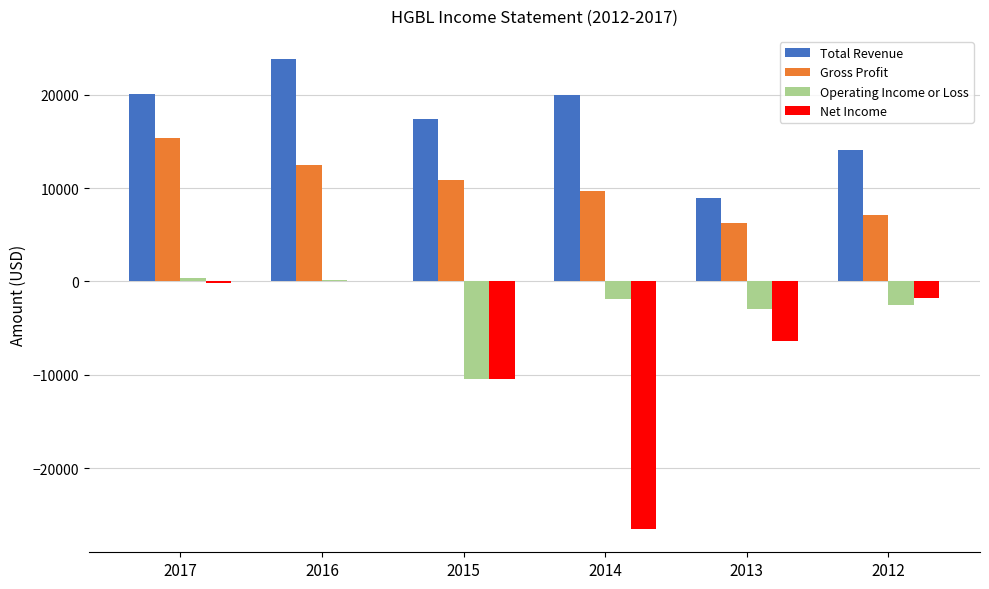

Between 2017 and 2012, which series saw the biggest shift?

Gross Profit